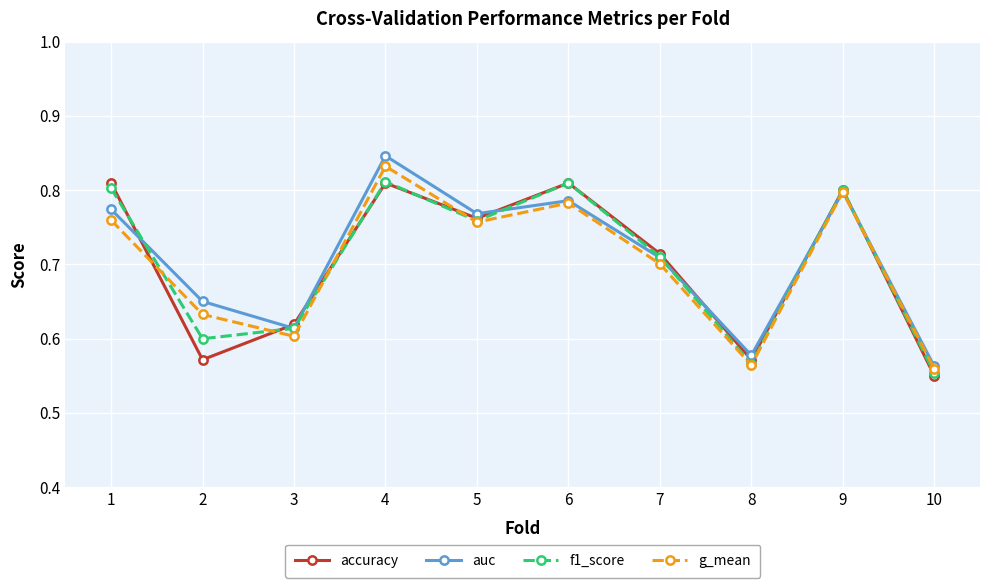

At how many categories does at least one series exceed 0?

10